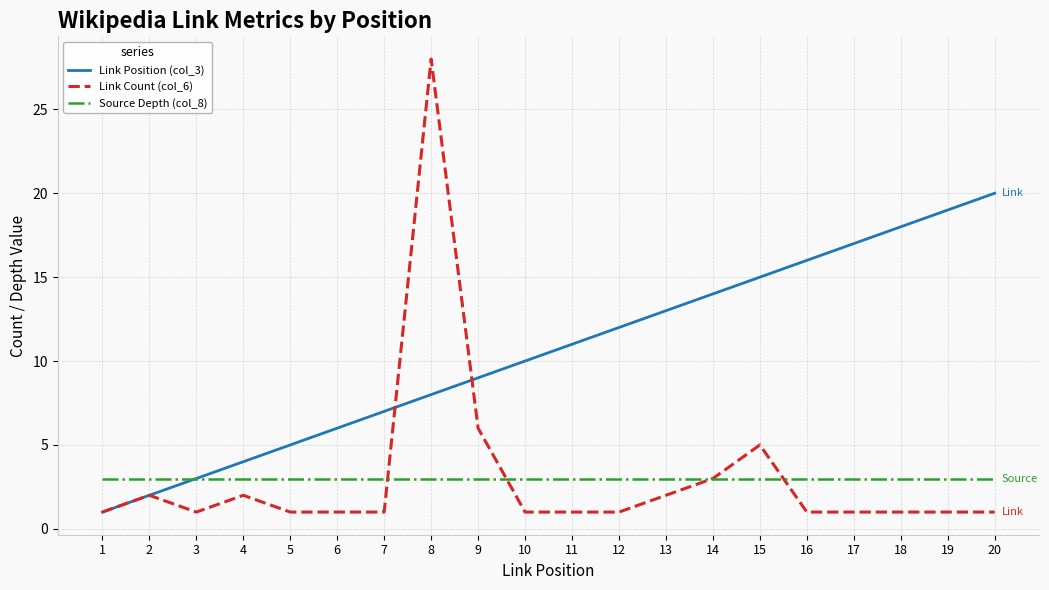

Is it true that Source Depth (col_8) equals 3 at 13?

True